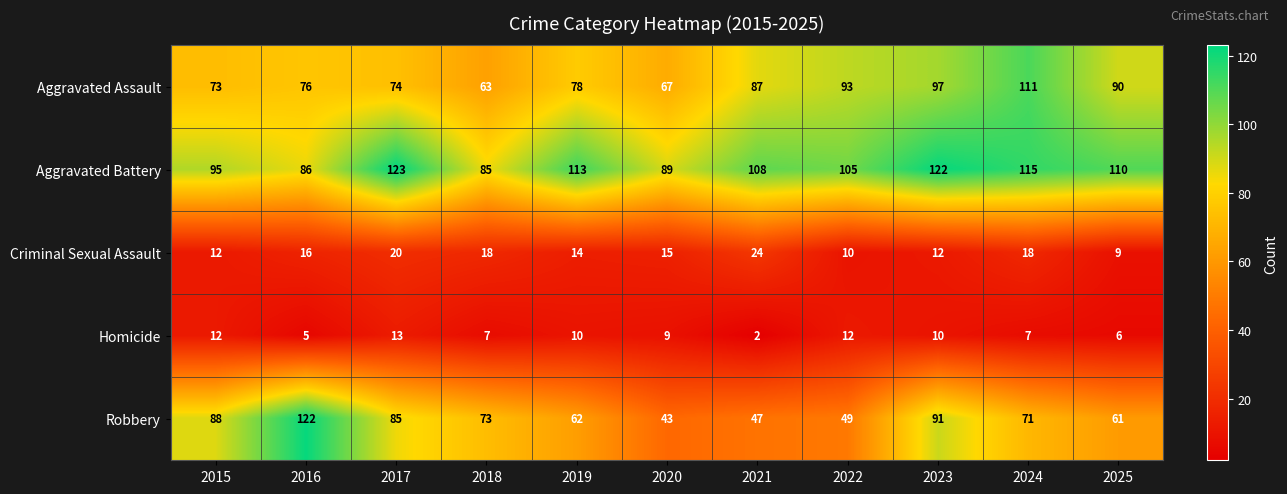

The Aggravated Battery series shows 113 at 2019. True or false?

True